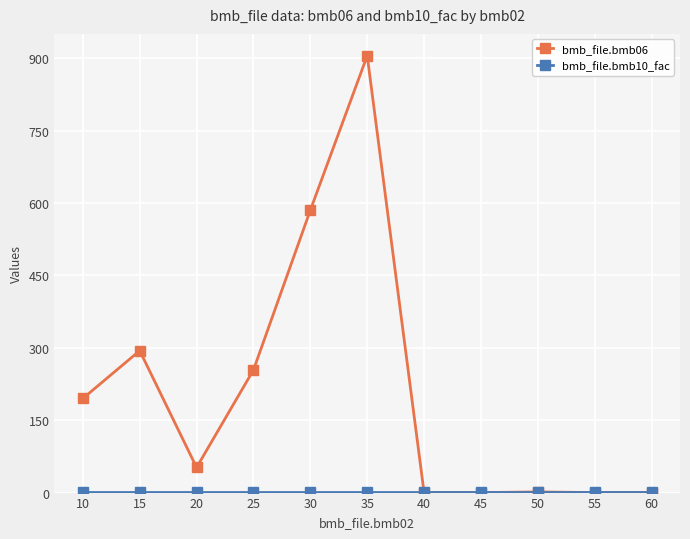

How many values in the bmb_file.bmb06 series are below 52?

5